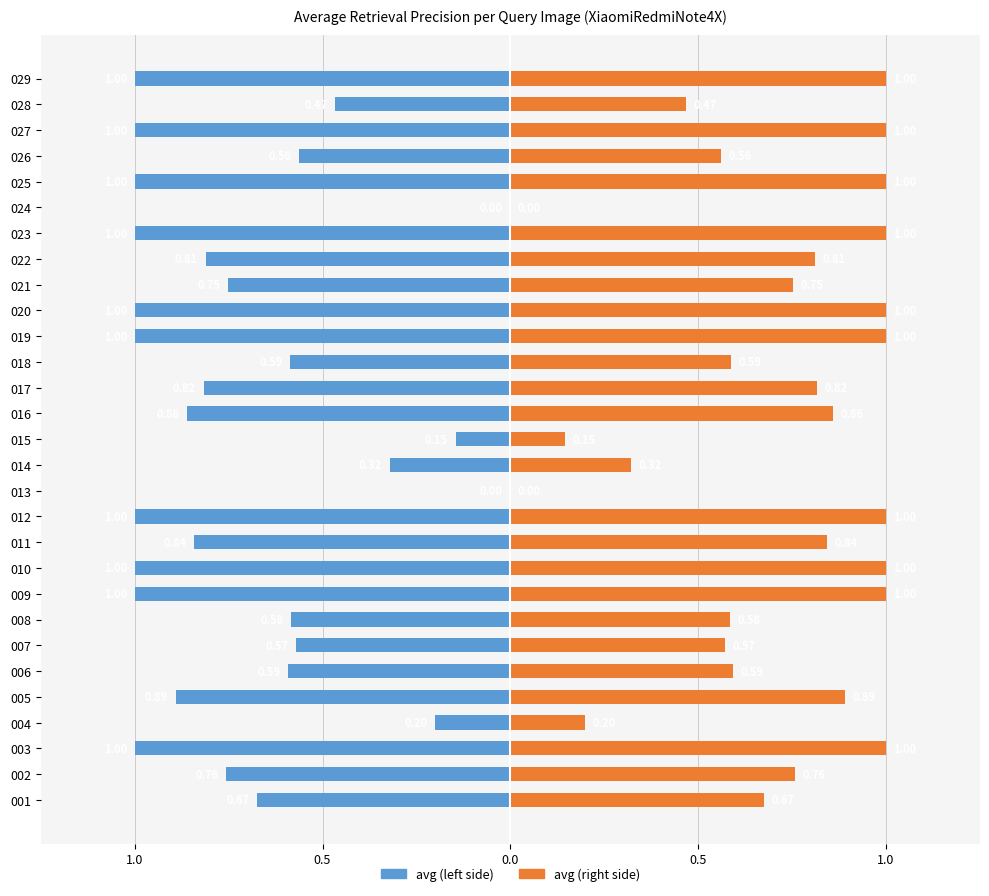

Rank the series by their maximum value, from highest to lowest.

avg (right), avg (left)